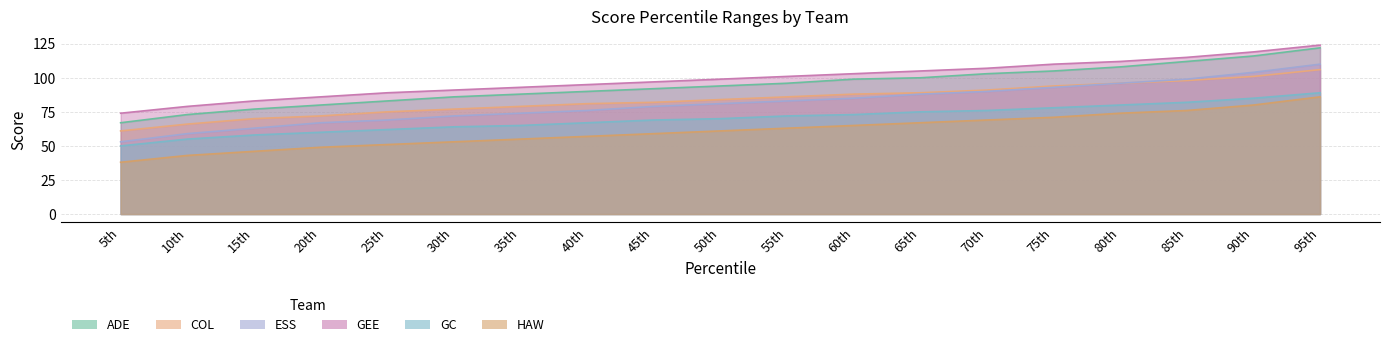

What is the greatest value displayed?

124